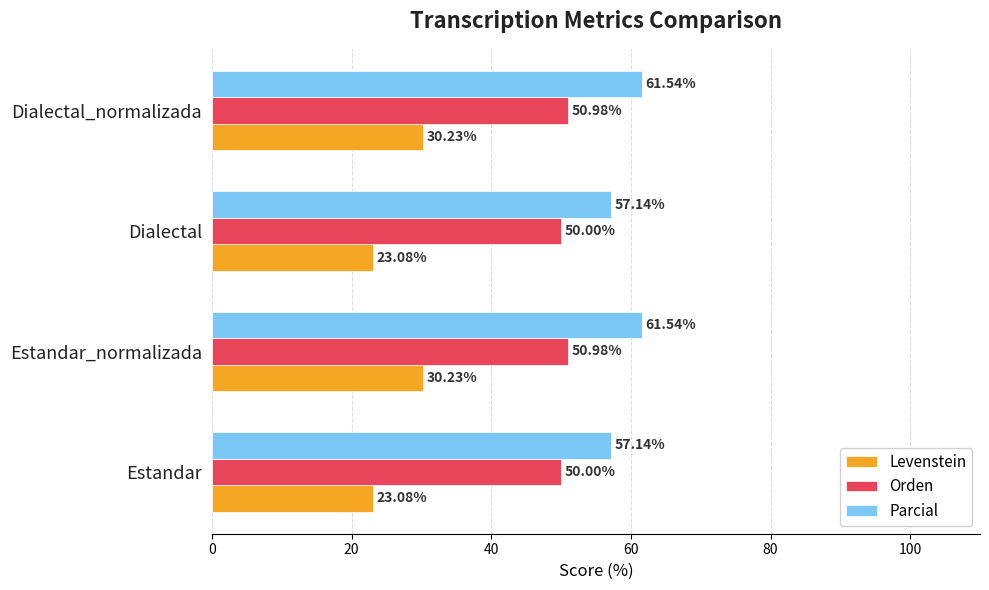

What are all the series names shown in the legend?

Levenstein, Orden, Parcial